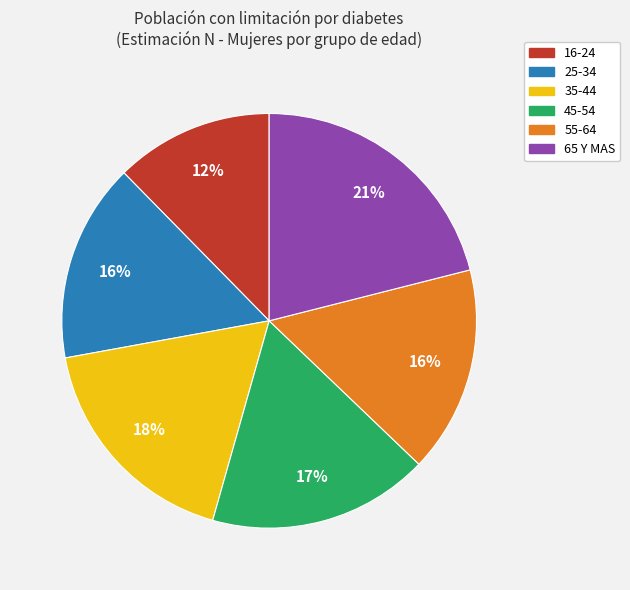

Which category has the biggest portion of the pie?

65 Y MAS